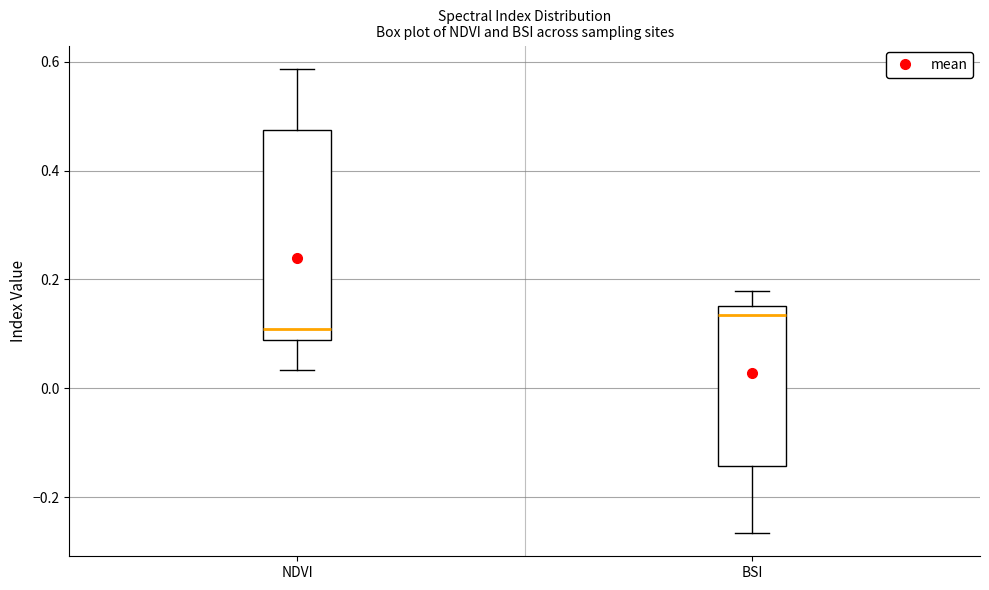

Which box has the lowest median line?

NDVI